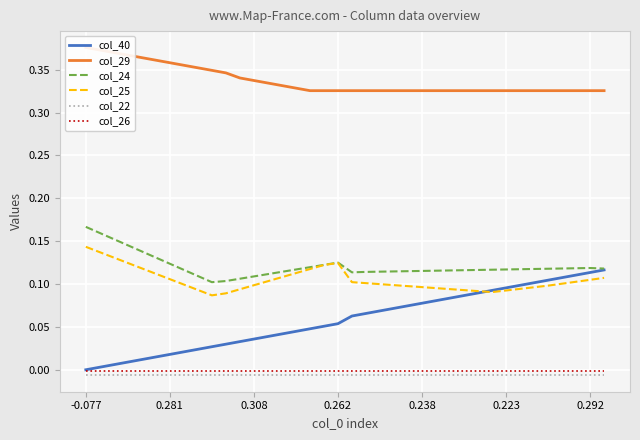

True or false: col_22 and col_26 intersect in this chart.

False